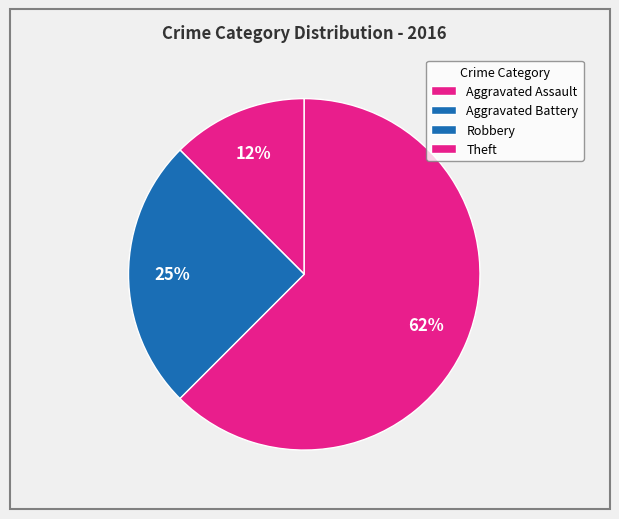

The Theft slice represents 62% of the pie. True or false?

True